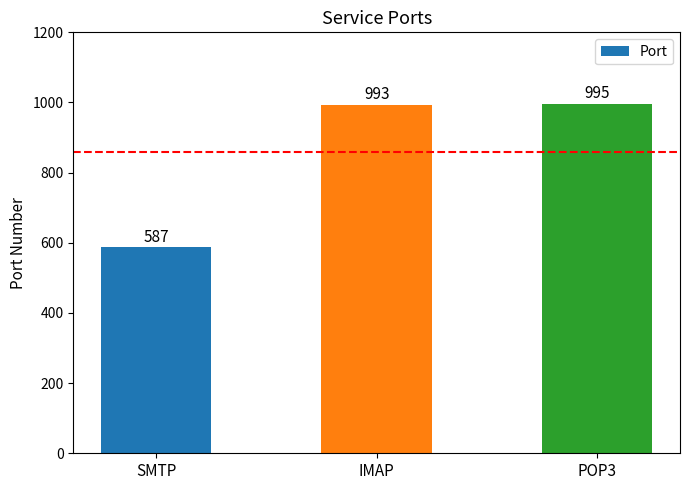

At which category does the chart reach its peak across all series?

POP3